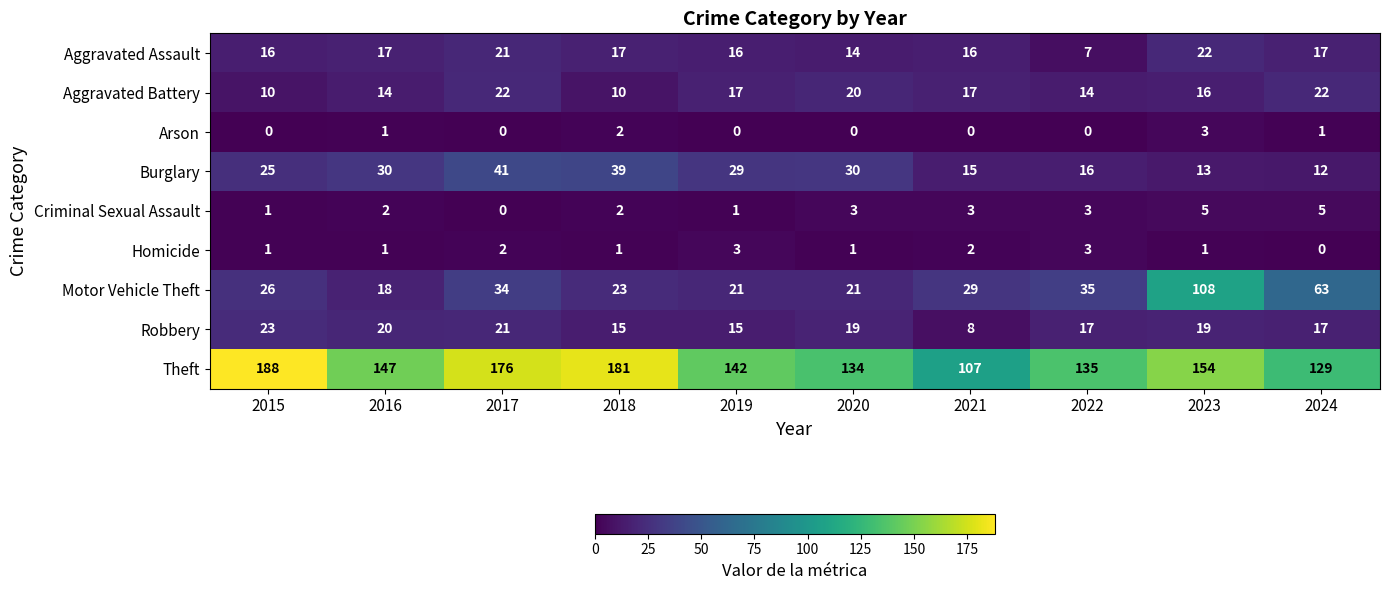

What is the highest value of the Burglary series?

41